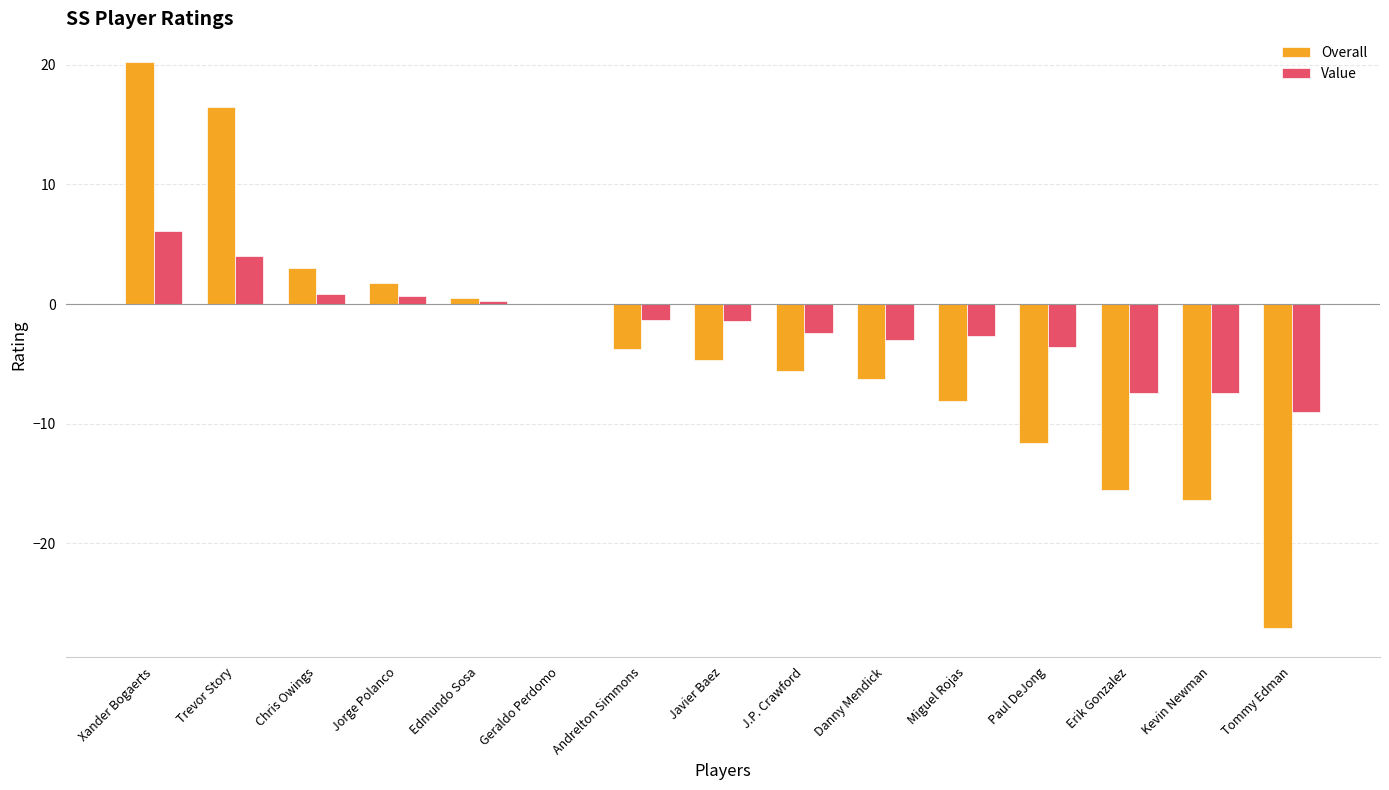

The Overall series shows -15.6 at Erik Gonzalez. True or false?

True